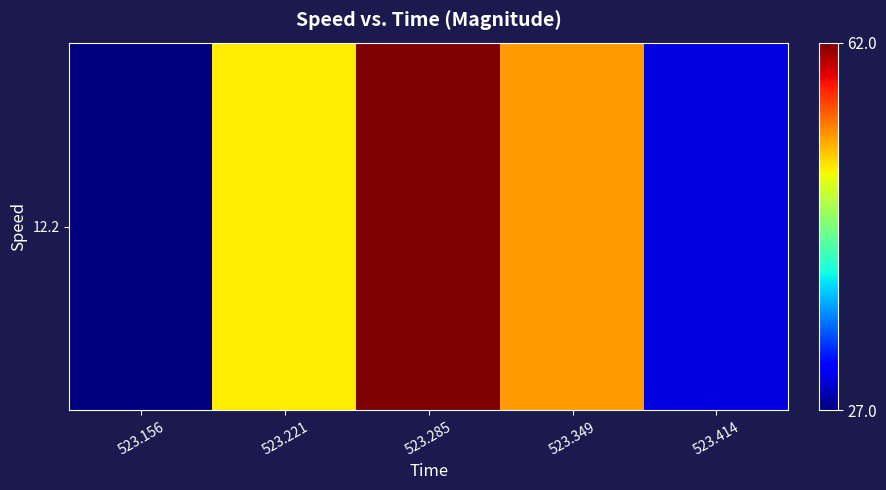

List the labels in order of value, largest first.

523.285, 523.349, 523.221, 523.414, 523.156